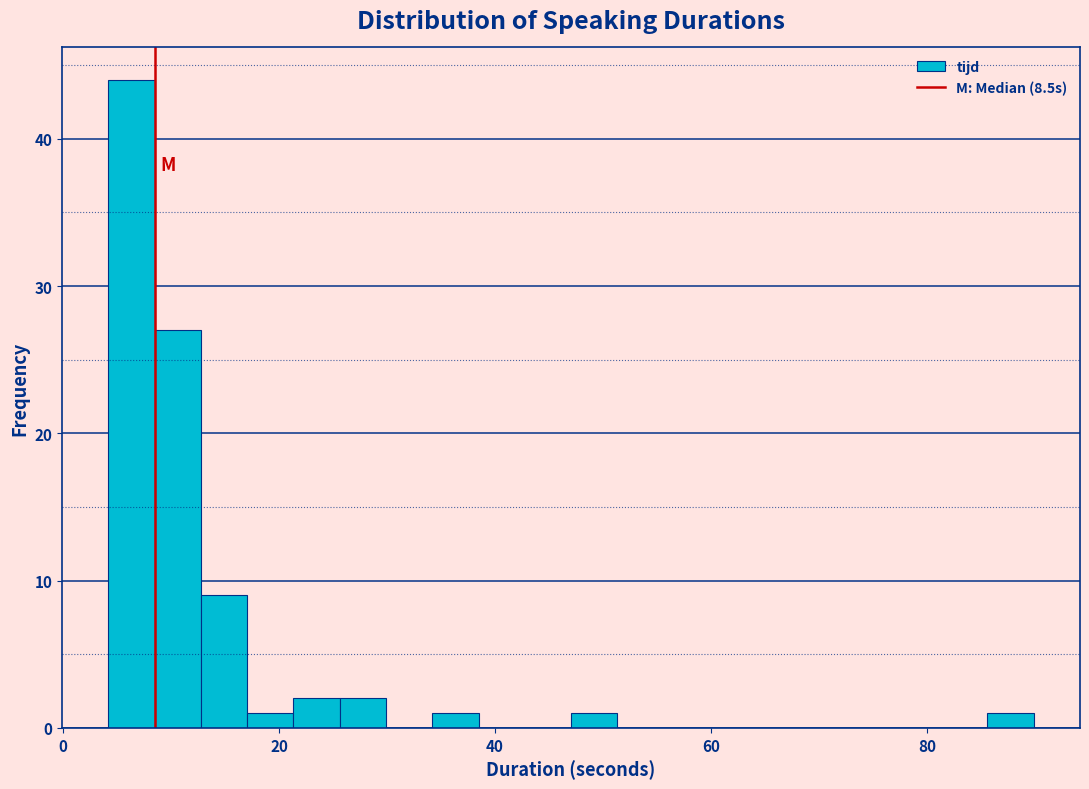

Read against the x-axis, roughly where is the centre of the tallest bar?

6